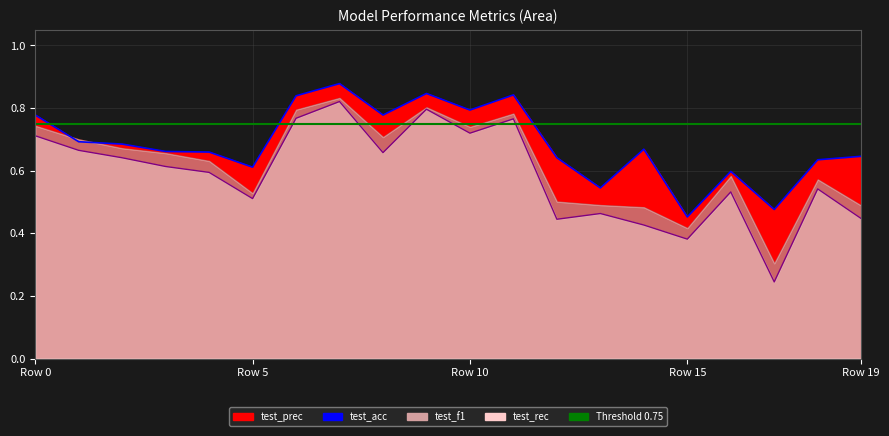

Where is the first local minimum for test_acc?

Row 5